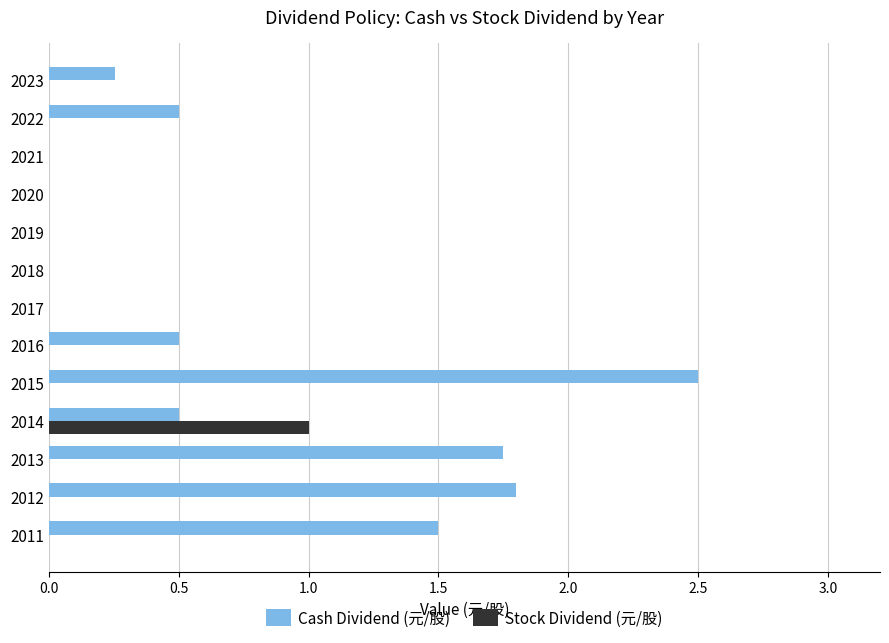

Which series has the largest range (max minus min)?

Cash Dividend (元/股)